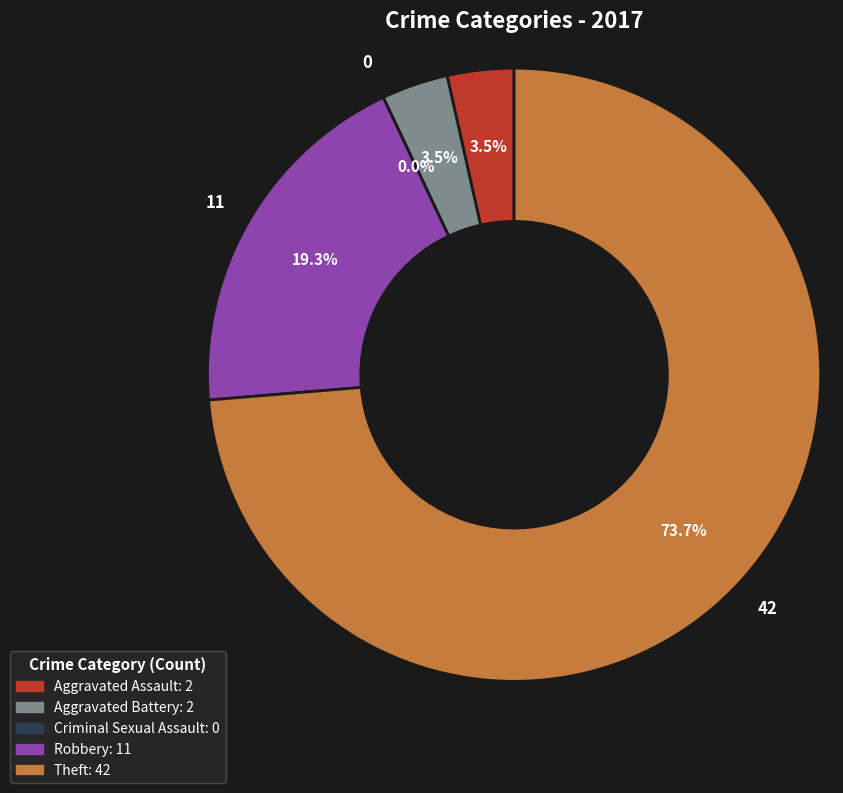

What is the largest slice in the pie chart?

Theft